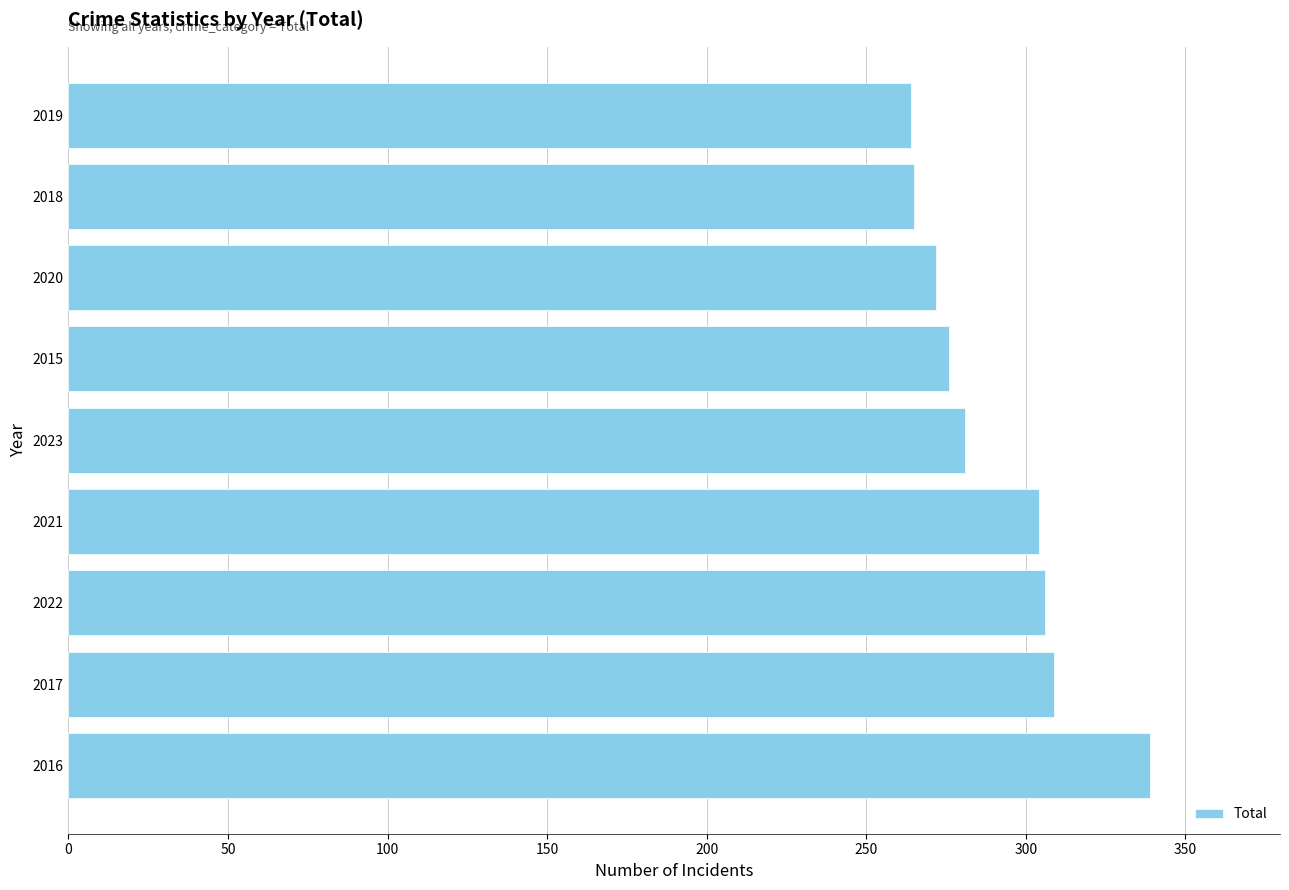

What is the change in value from 2021 to 2023?

-23